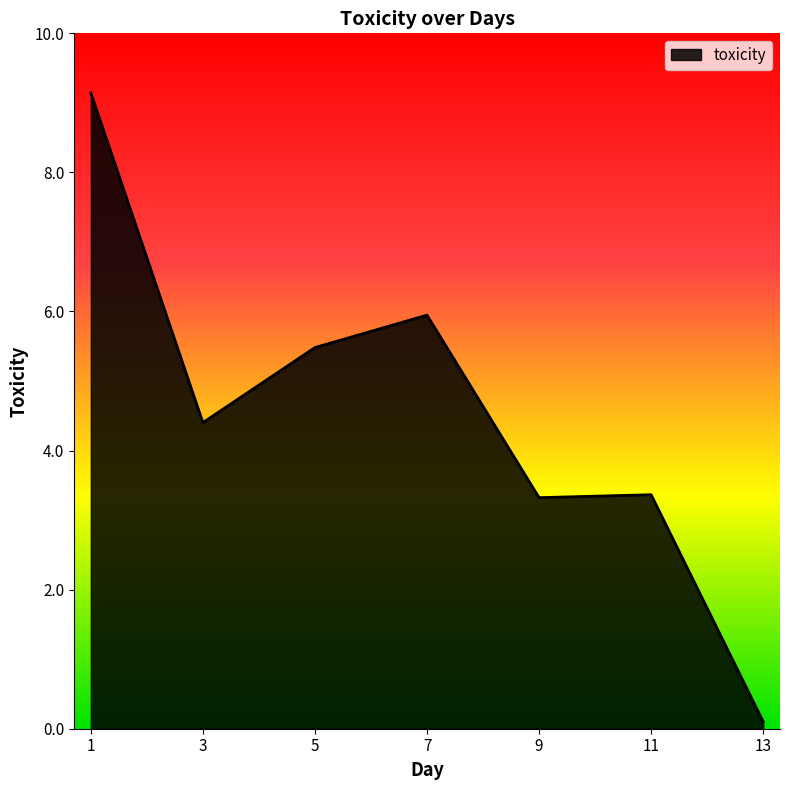

What is the sum of all values?

31.8